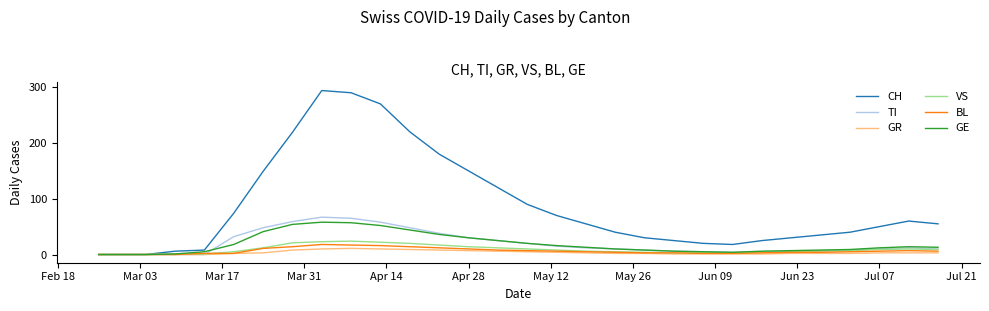

What is the maximum value shown in the chart?

294